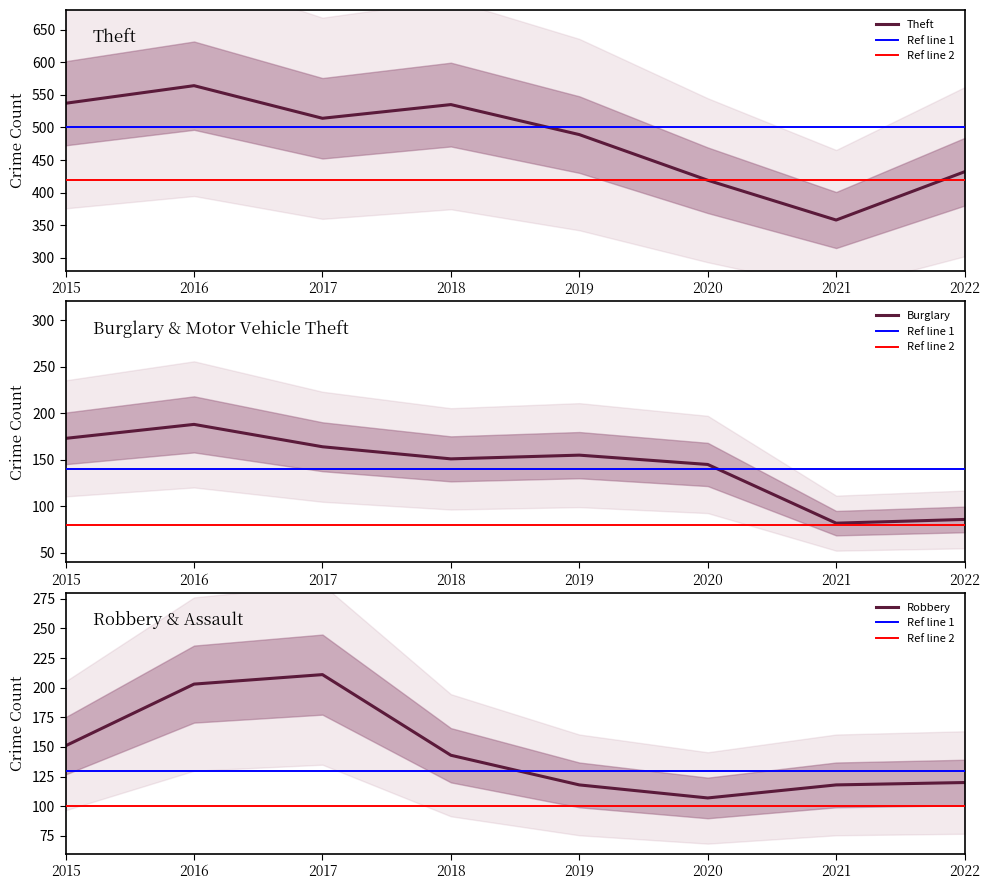

Which series changed the most between 2021 and 2022?

Theft